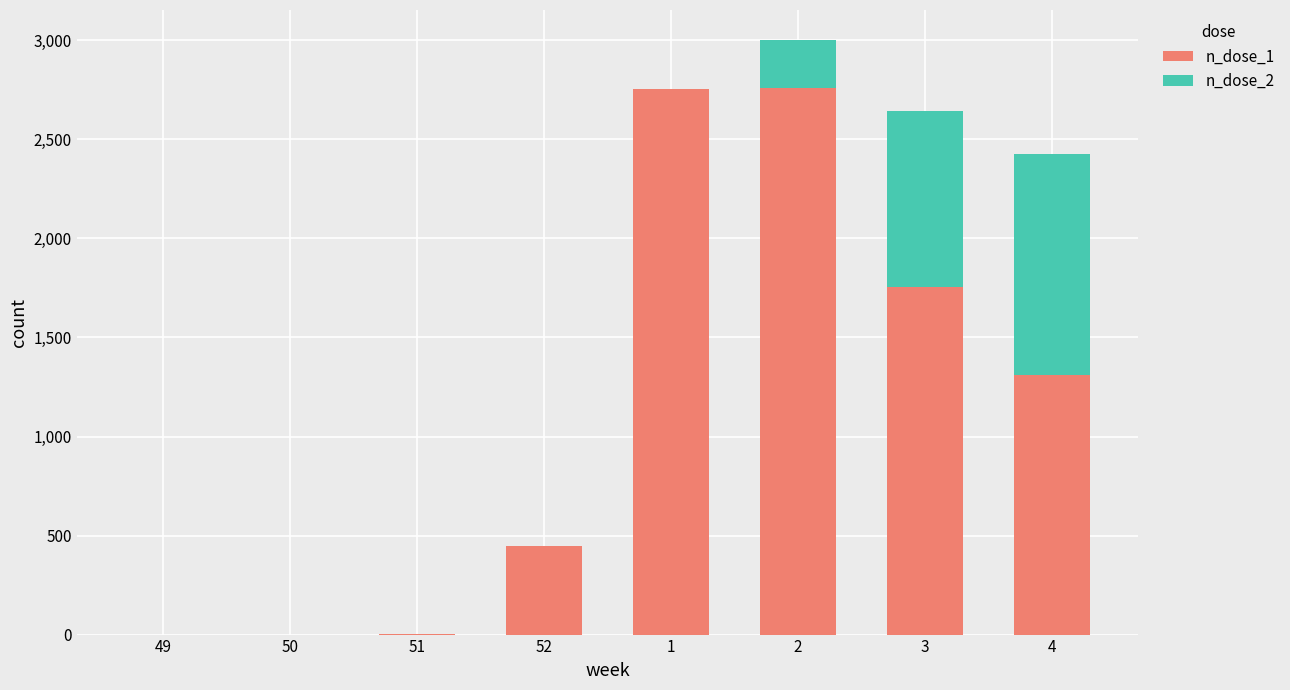

Does the chart contain stacked bars?

Yes